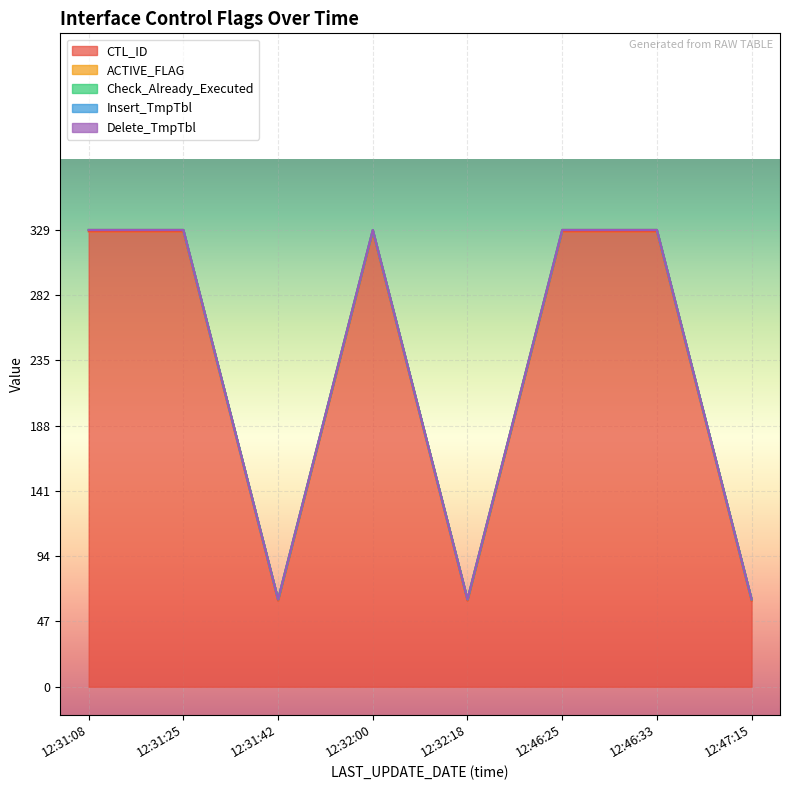

At 12:31:42, list the series in order from smallest to largest.

Check_Already_Executed, Insert_TmpTbl, Delete_TmpTbl, ACTIVE_FLAG, CTL_ID